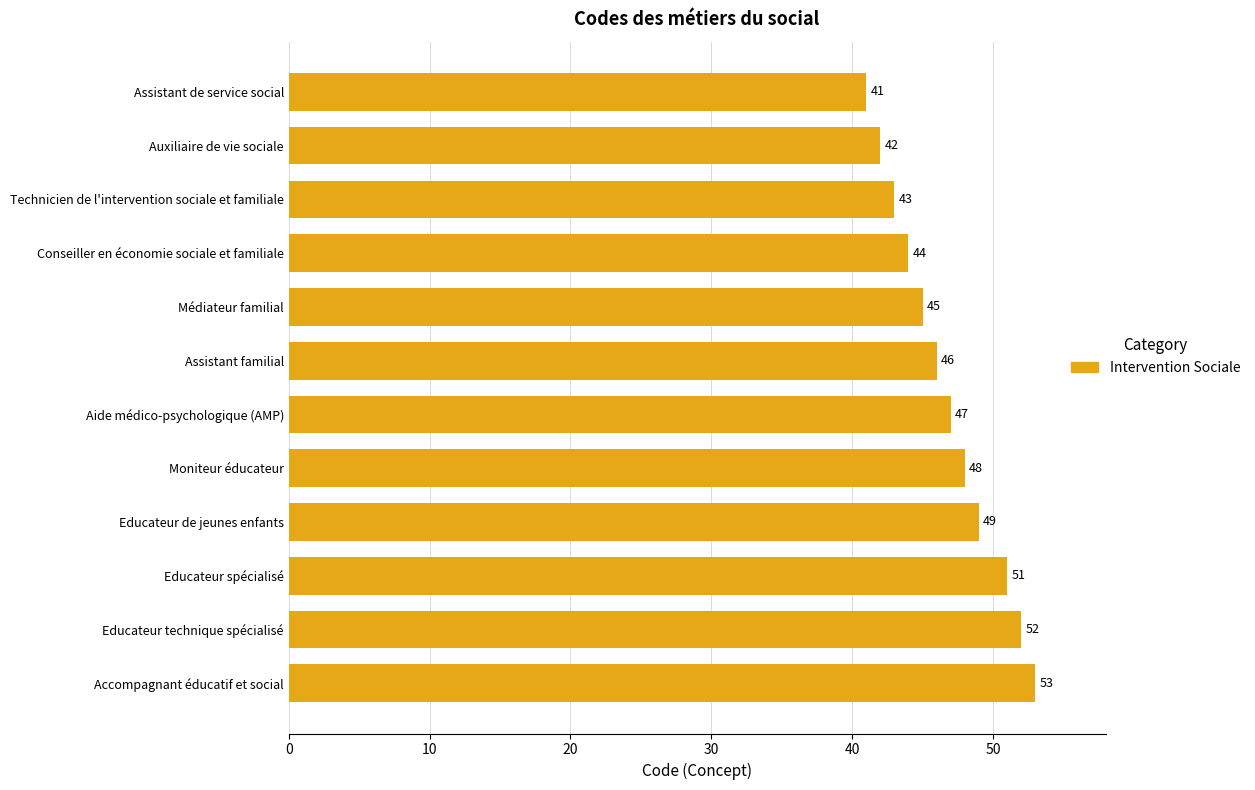

What is the average value?

47